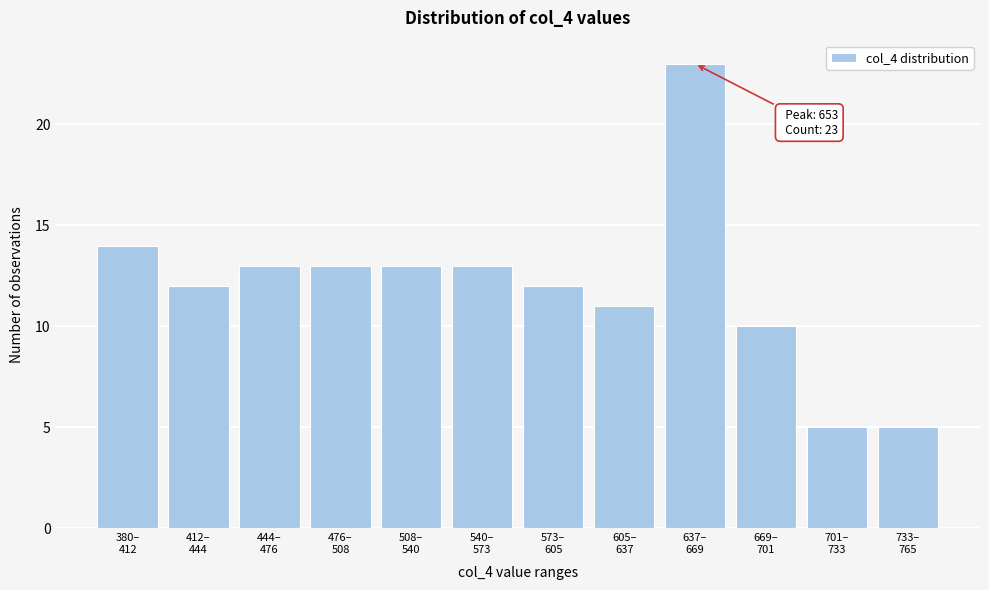

Reading left to right, extract all data points from this chart.

14	12	13	13	13	13	12	11	23	10	5	5